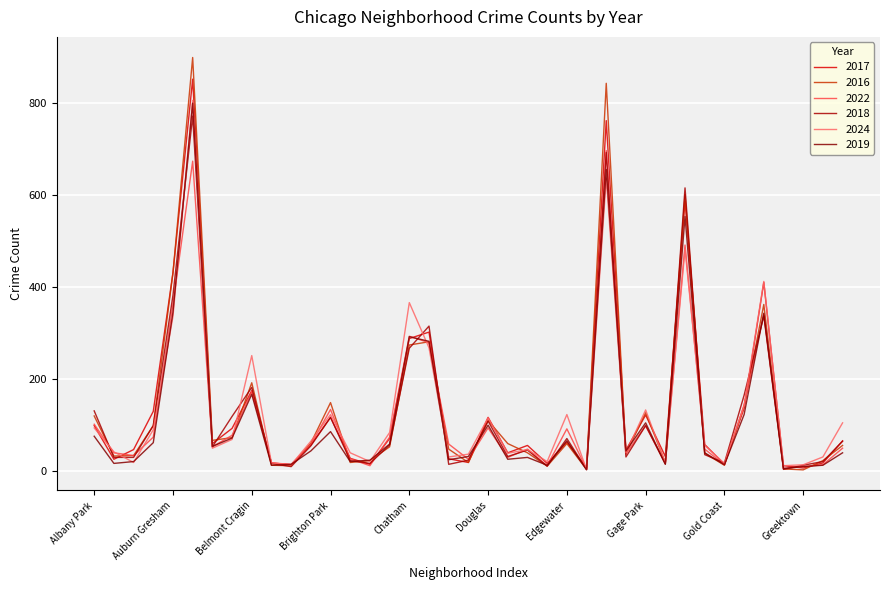

Does the chart display data point markers on the line(s)?

No